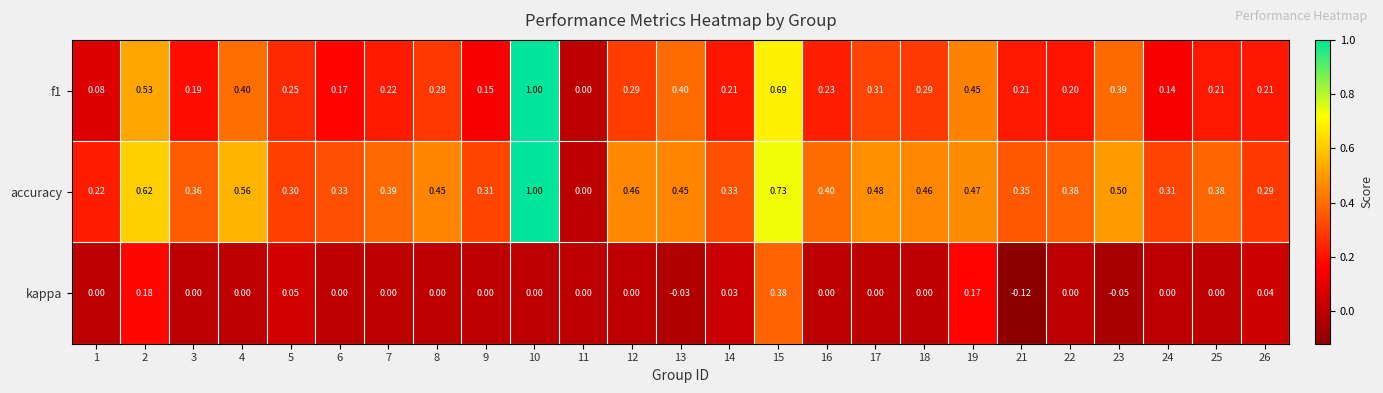

At how many categories does at least one series exceed 0?

24